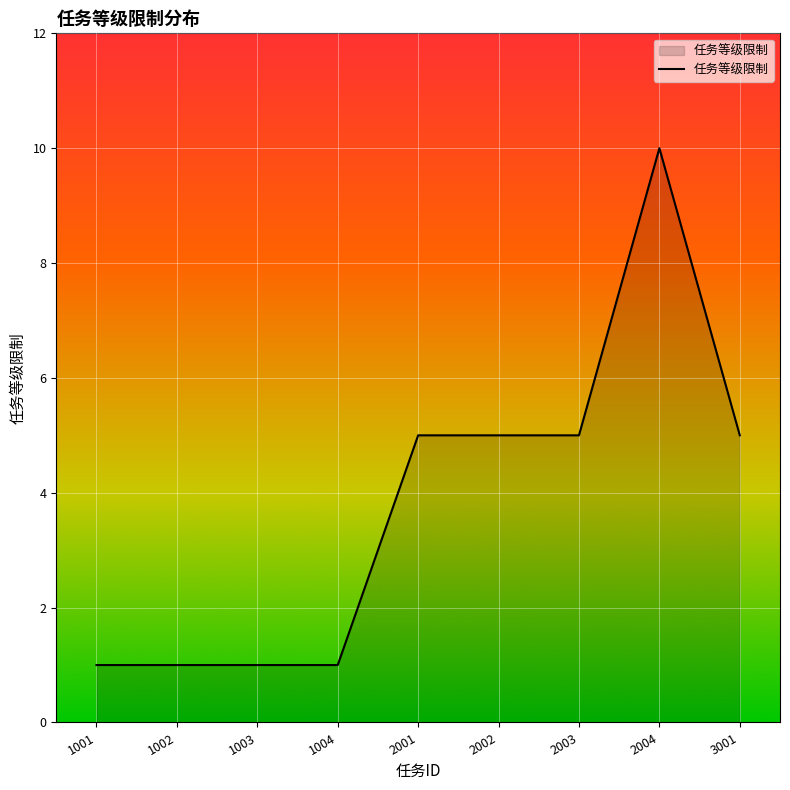

What is the maximum value shown in the chart?

10